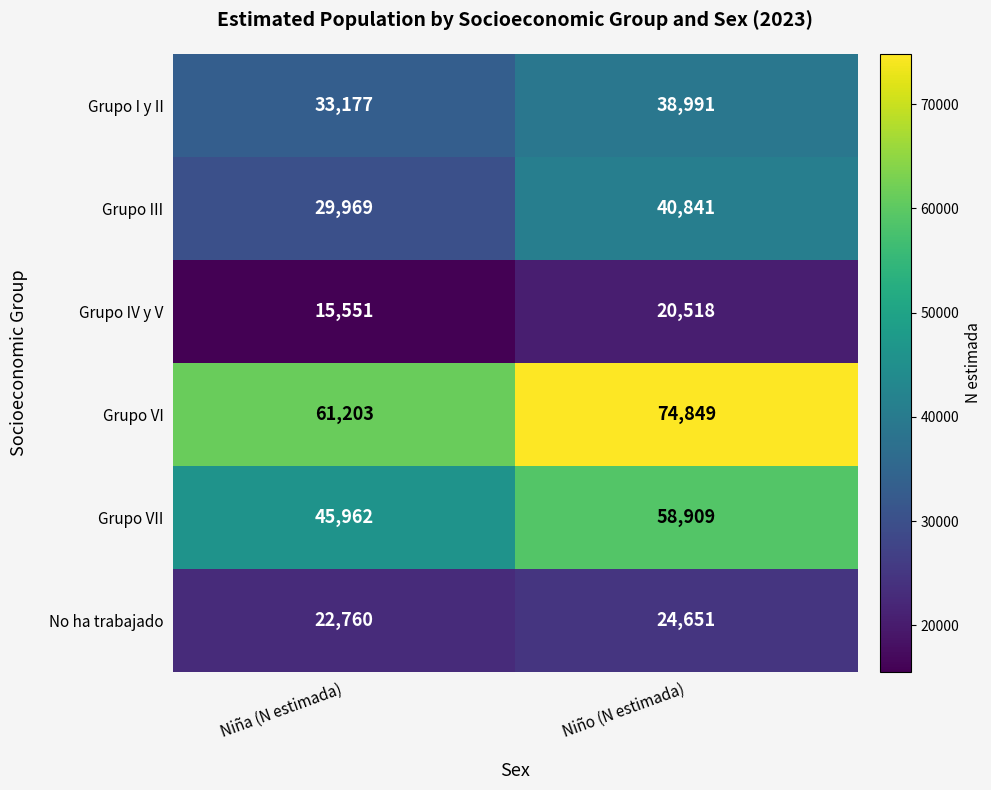

How many series are shown in this chart?

6